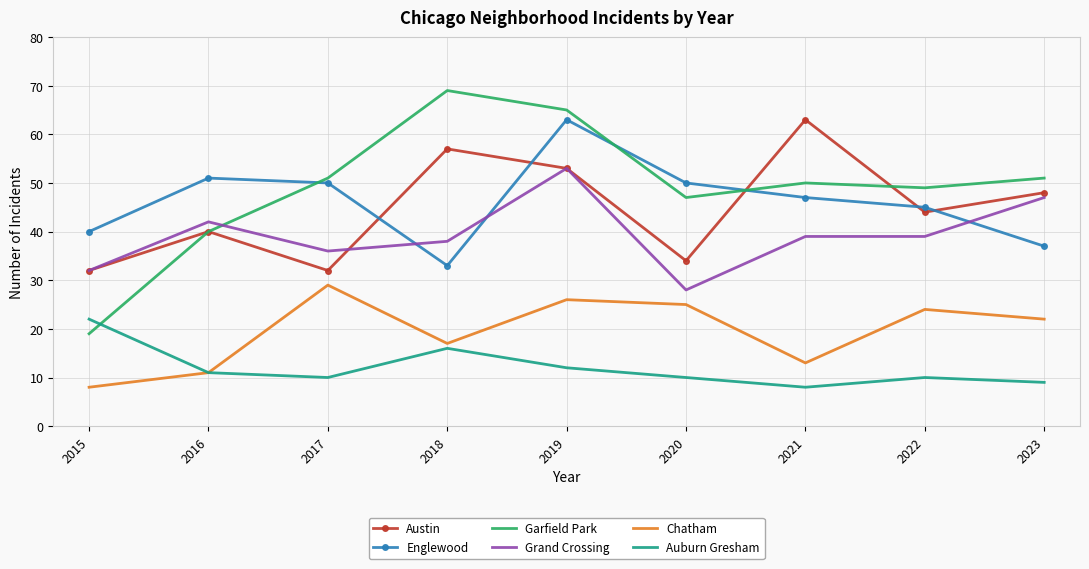

What is the difference between the highest and lowest values at 2016?

40